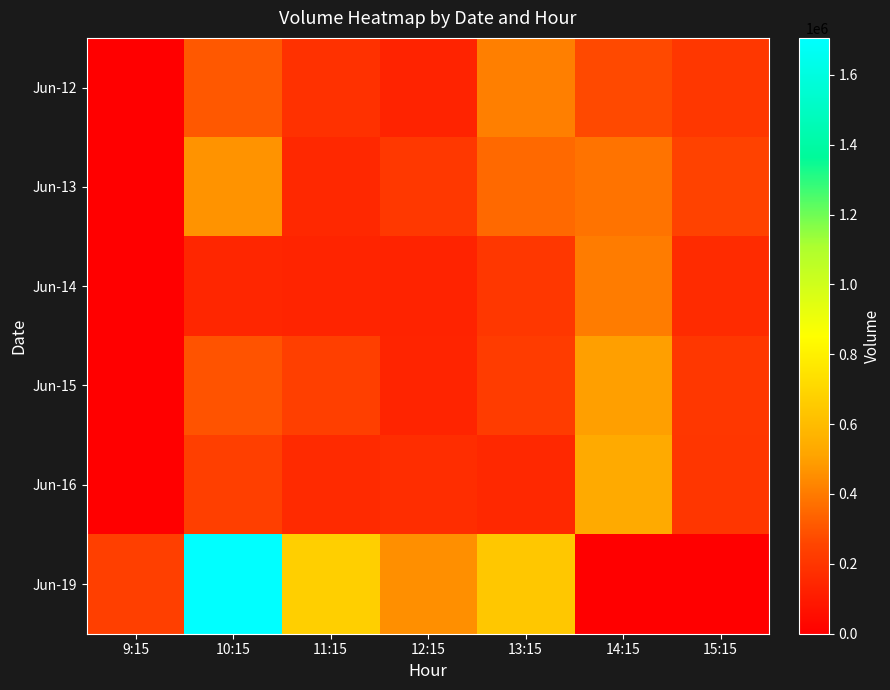

True or false: Jun-19 has a value of 142630 at 12:15.

False